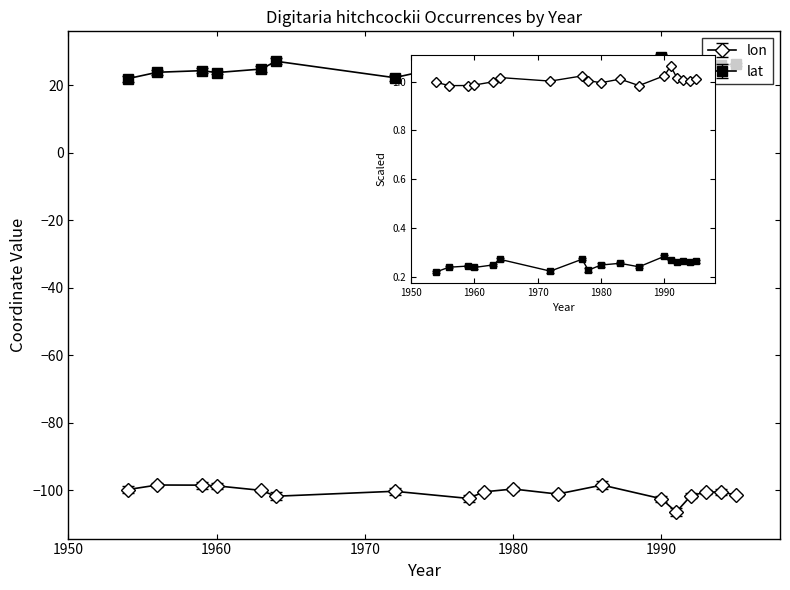

How many lines are shown in the chart?

2